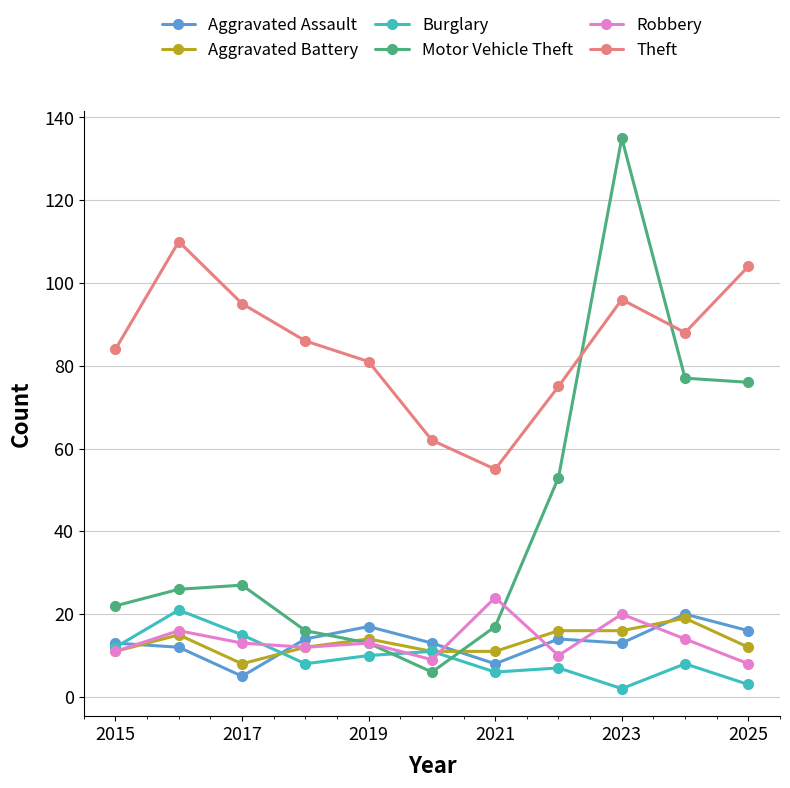

Which series has the largest total across all categories?

Theft